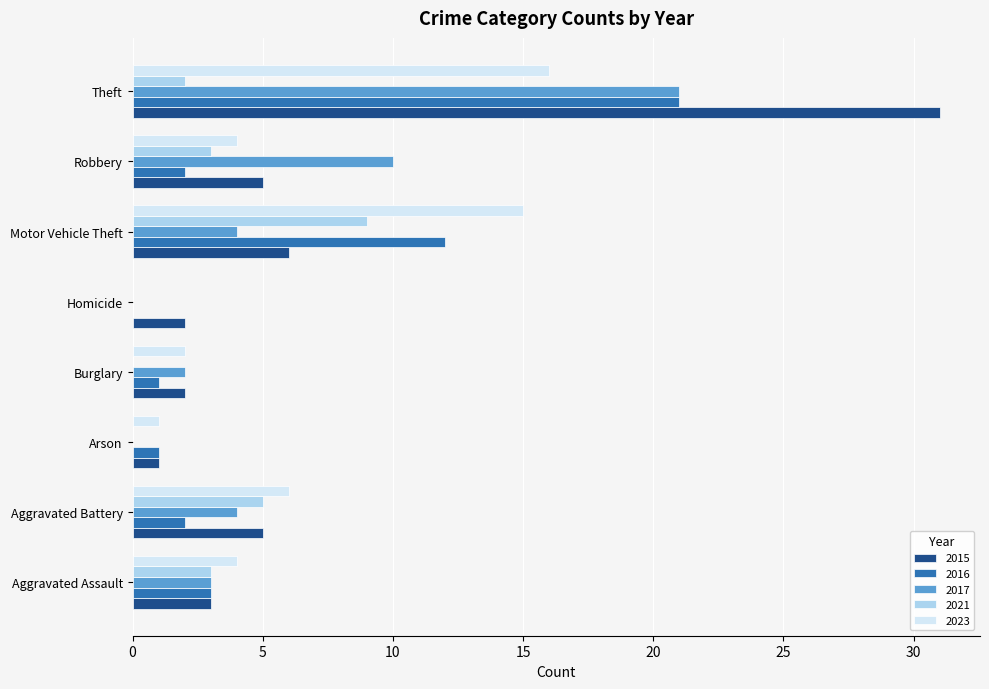

What is the approximate value of 2017 at Motor Vehicle Theft?

4